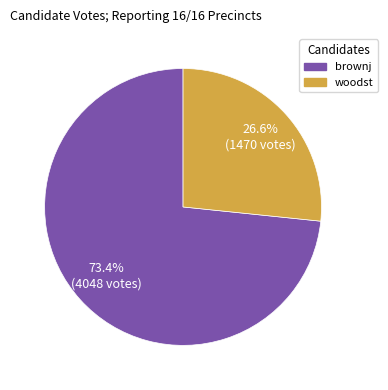

Approximately how many times larger is the value at woodst compared to brownj?

0.4